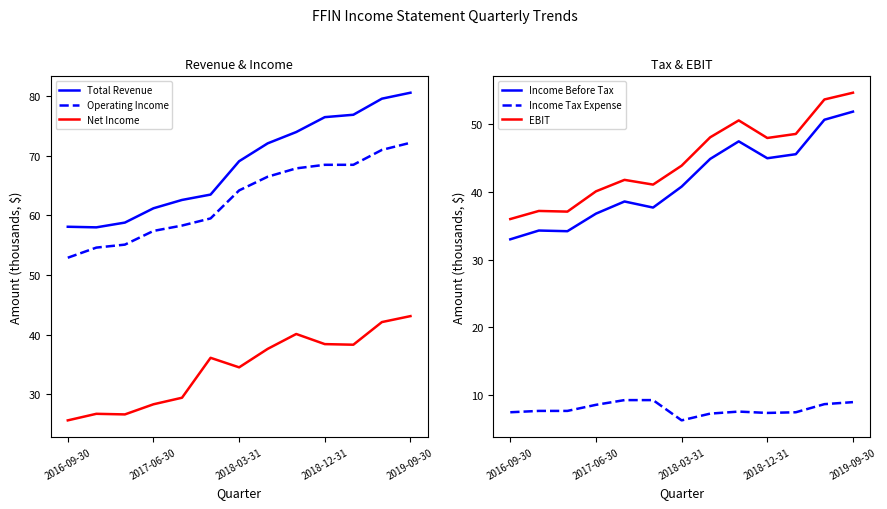

True or false: Income Before Tax and Income Tax Expense cross at least once.

False